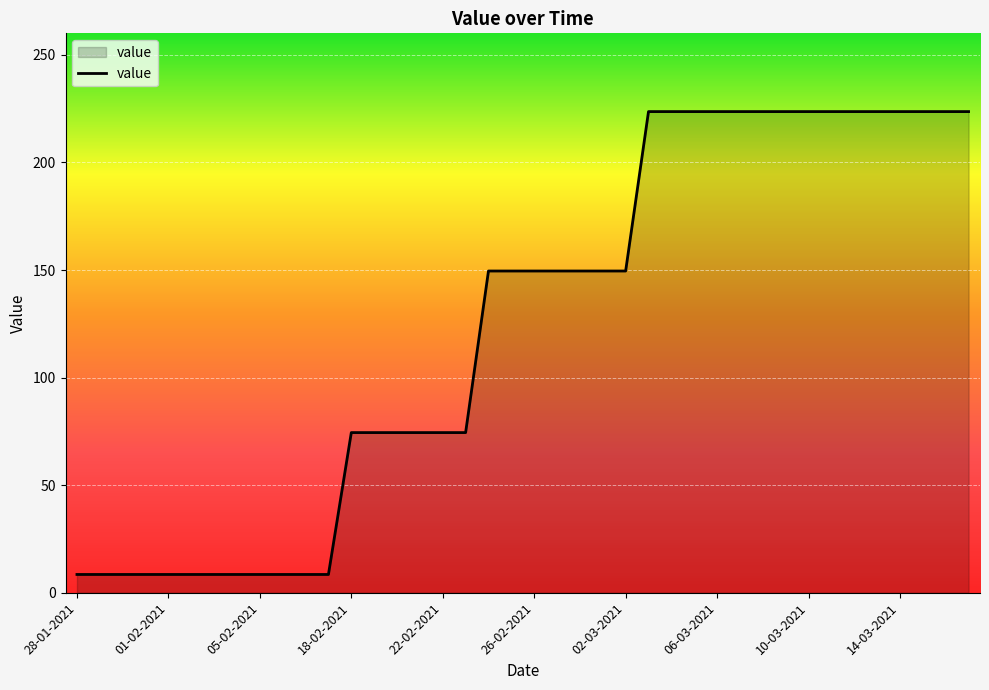

What is the smallest value displayed?

8.5